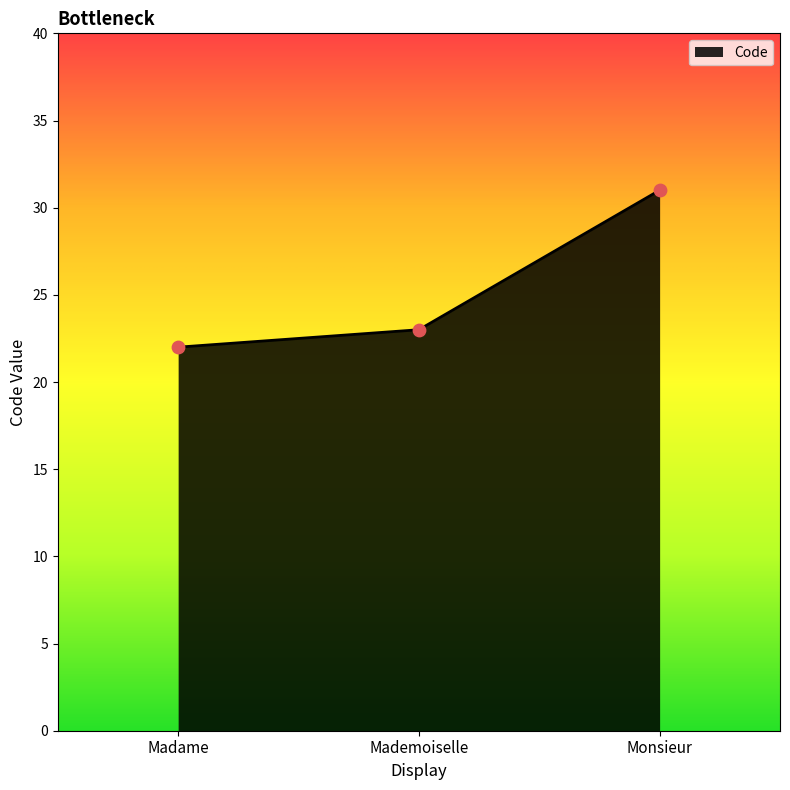

What is the change in value from Madame to Mademoiselle?

+1